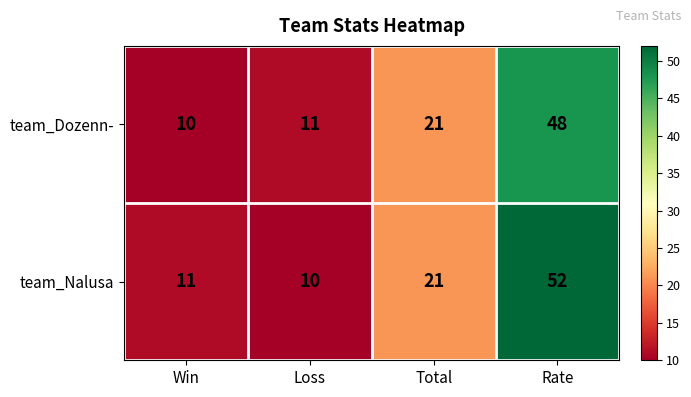

At how many categories does at least one series exceed 51?

1